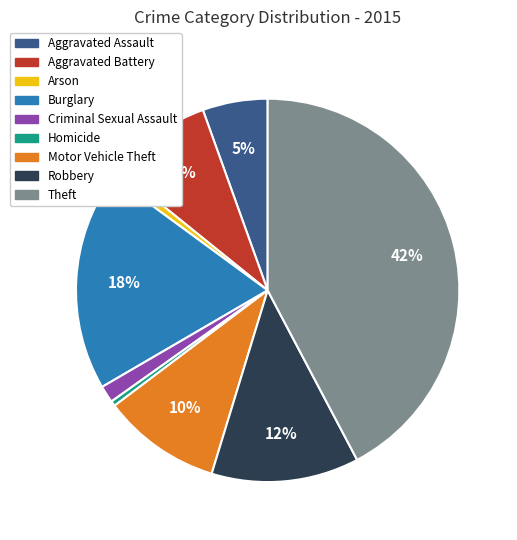

How many segments does this pie chart have?

9